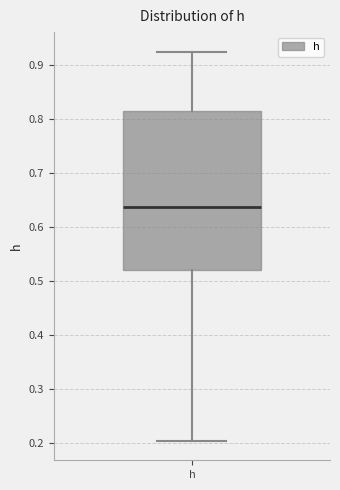

Read this box plot against the y-axis: the position of the median line, the range covered by the box, and the ends of both whiskers. The values are not printed on the chart, so give them approximately, as read against the axis.

median 0.64, box 0.52 to 0.81, whiskers 0.20 to 0.93